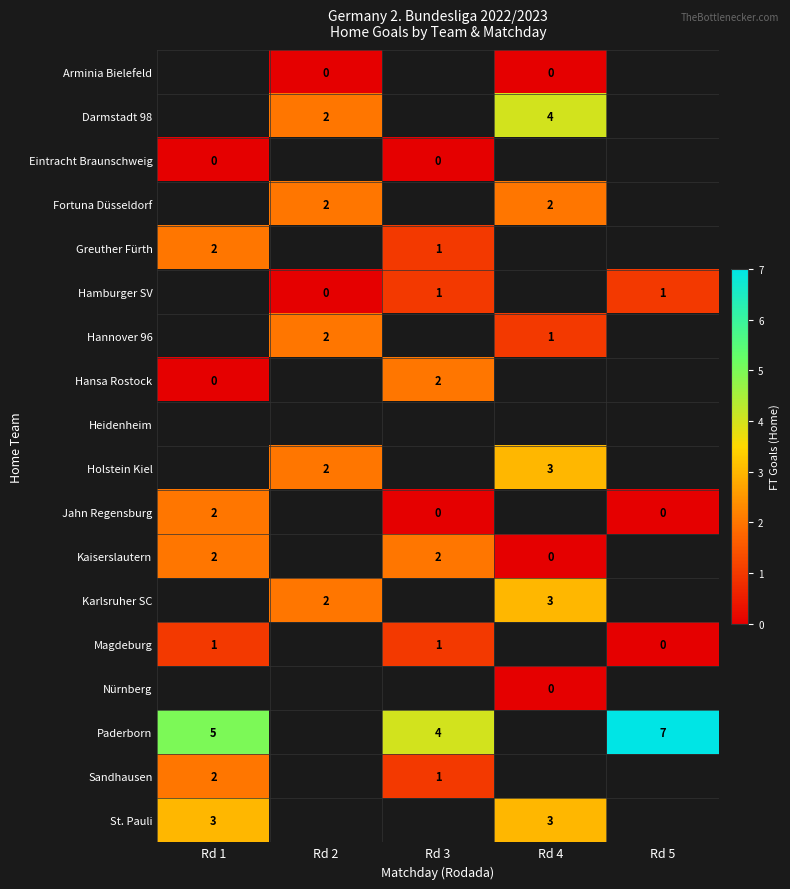

Count the Fortuna Düsseldorf values in the range 2 to 3.

2